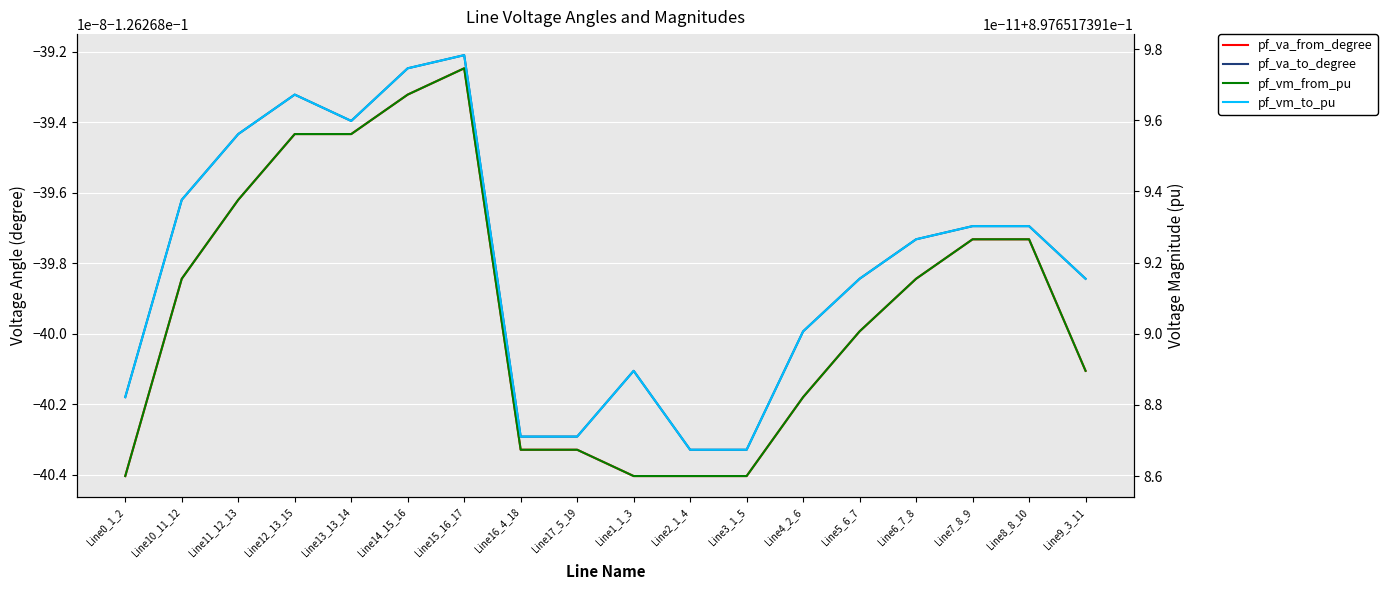

What are all the series names shown in the legend?

pf_va_from_degree, pf_va_to_degree, pf_vm_from_pu, pf_vm_to_pu